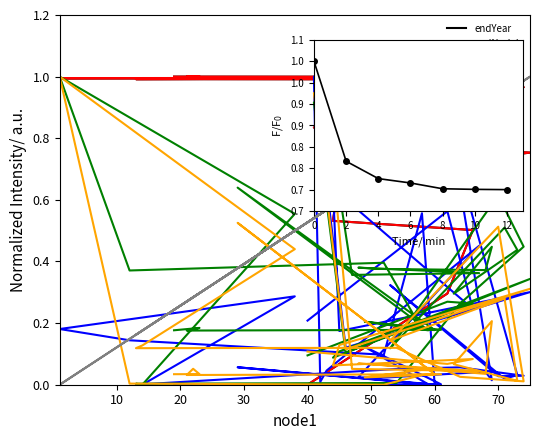

True or false: endLat has more than 1 interior local peaks.

True